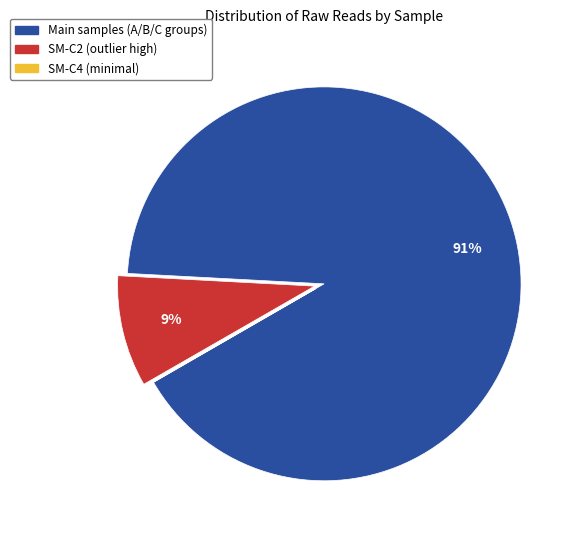

To the nearest percent, what is the average slice percentage?

33%